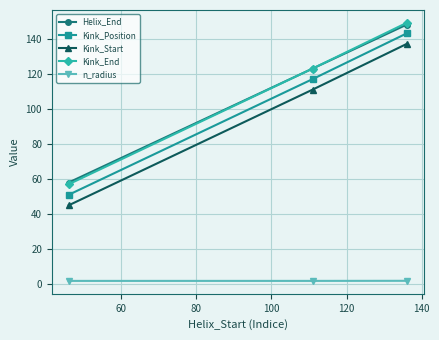

What is the value of the Kink_End point at the 2nd from the left?

123.0